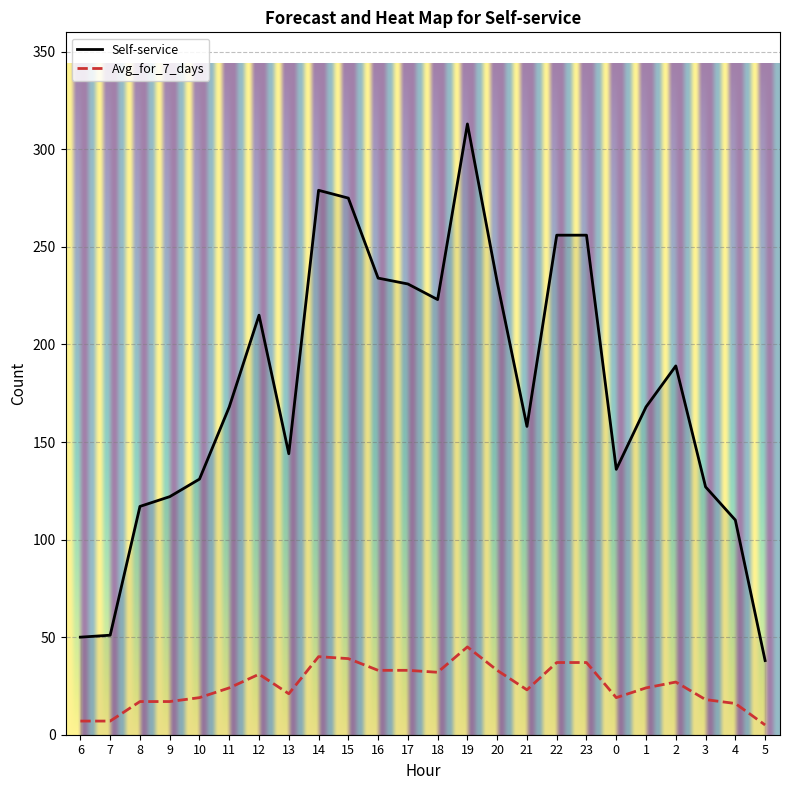

What is the greatest value displayed?

313